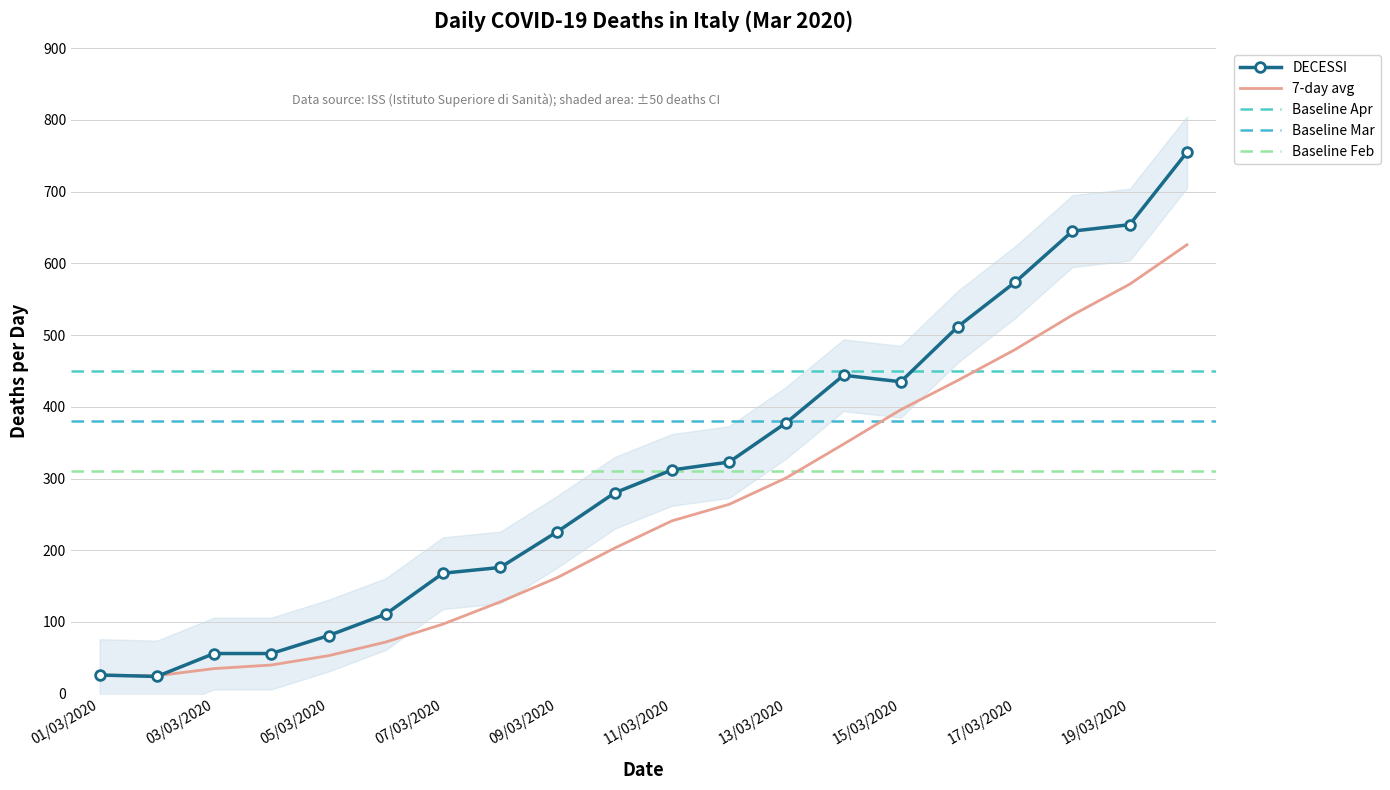

In DECESSI, how many points are higher than both neighbors (excluding endpoints)?

1